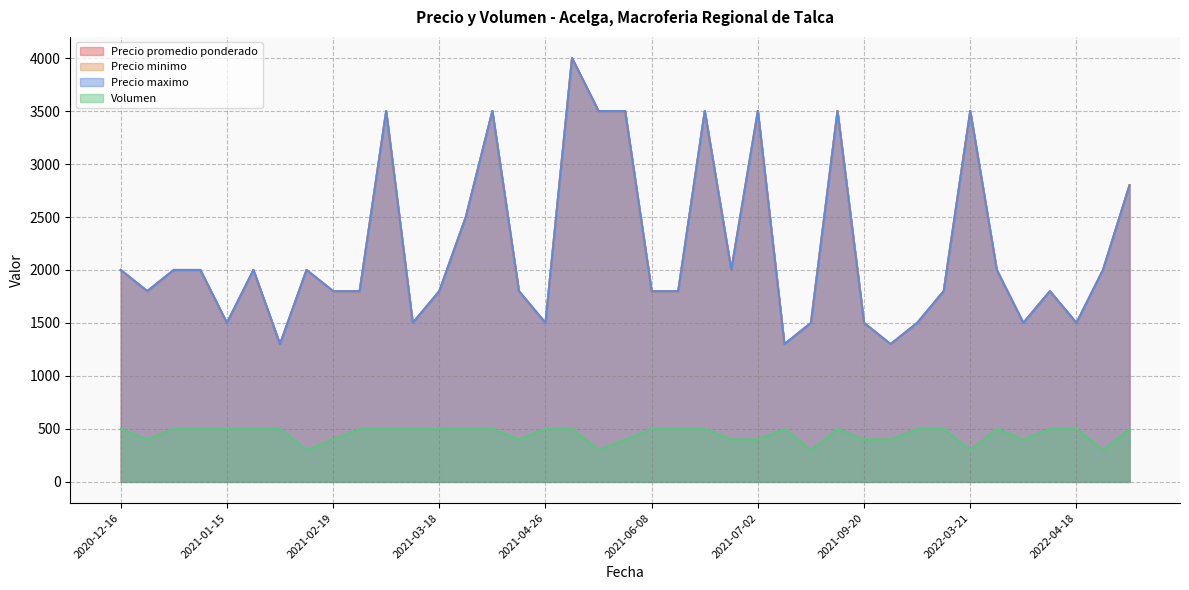

How many lines are shown in the chart?

4